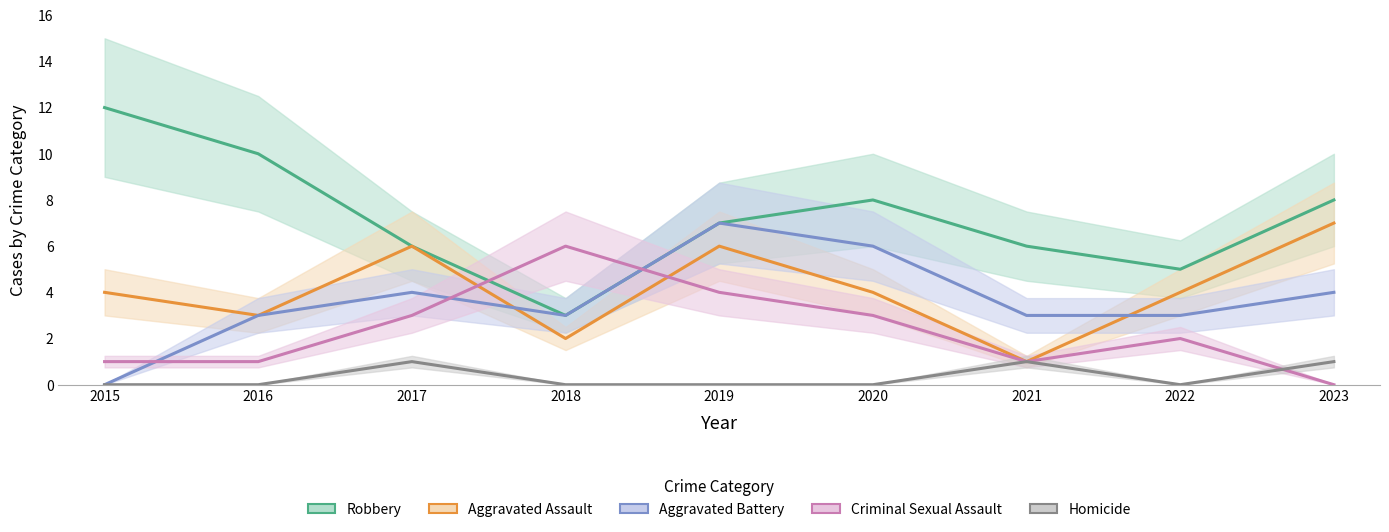

Reading right to left, what are all the values shown in this chart?

Robbery: 2023=8	2022=5	2021=6	2020=8	2019=7	2018=3	2017=6	2016=10	2015=12
Aggravated Assault: 2023=7	2022=4	2021=1	2020=4	2019=6	2018=2	2017=6	2016=3	2015=4
Aggravated Battery: 2023=4	2022=3	2021=3	2020=6	2019=7	2018=3	2017=4	2016=3	2015=0
Criminal Sexual Assault: 2023=0	2022=2	2021=1	2020=3	2019=4	2018=6	2017=3	2016=1	2015=1
Homicide: 2023=1	2022=0	2021=1	2020=0	2019=0	2018=0	2017=1	2016=0	2015=0